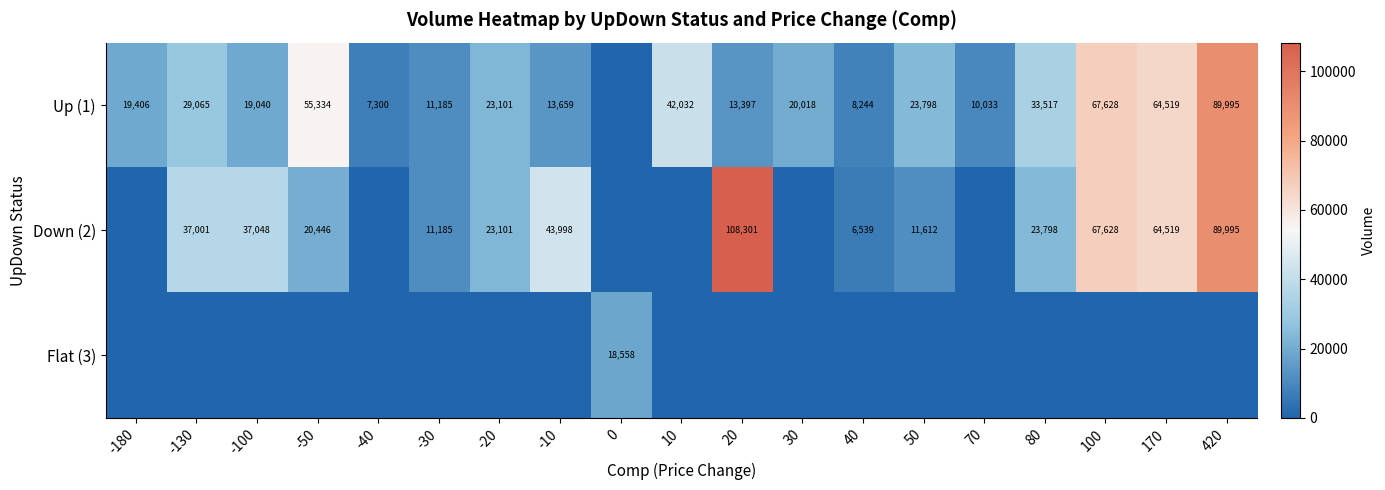

True or false: Down (2) has a value of 9922 at 80.

False